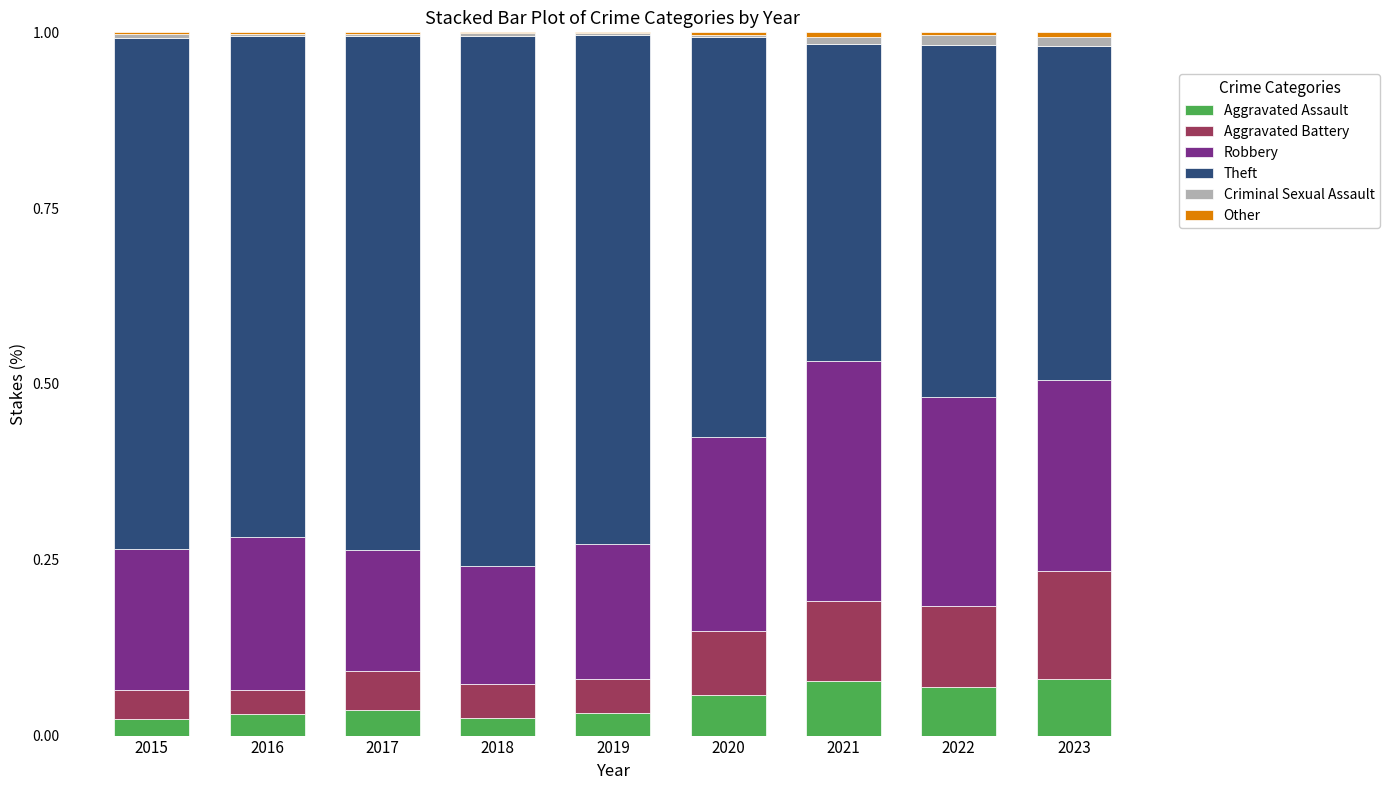

What is the total value across all series at 2017?

1.0